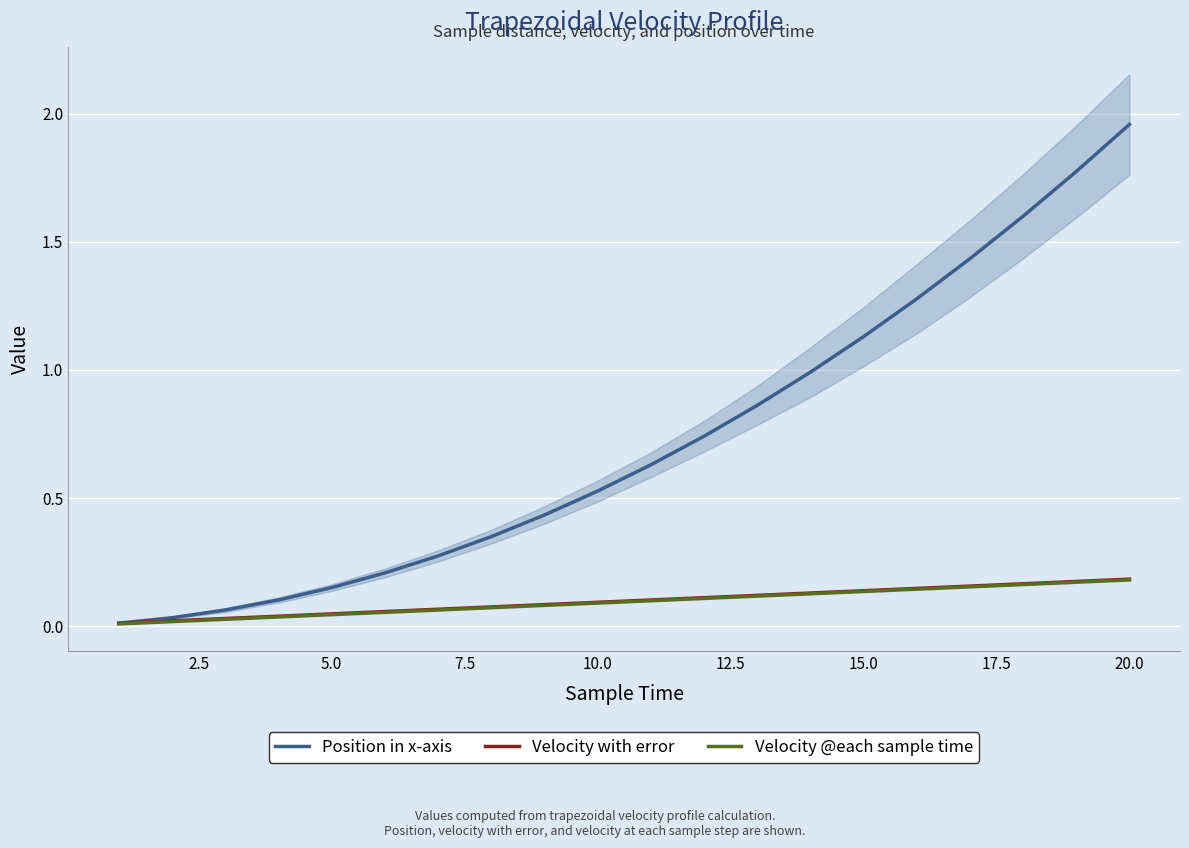

What is the value of the Velocity @each sample time point at the 19th from the left?

0.2